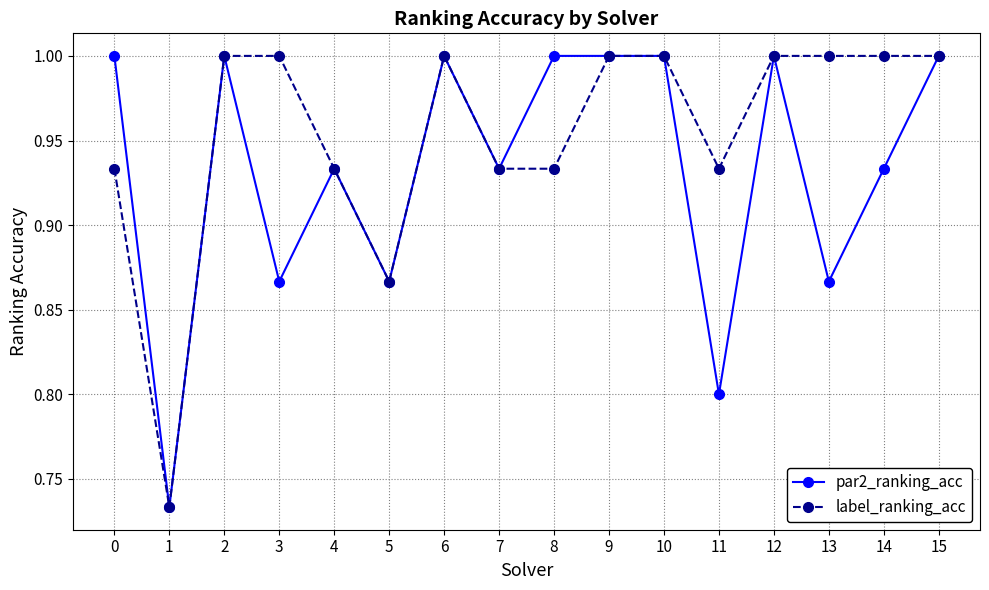

At 11, list the series in order from largest to smallest.

label_ranking_acc, par2_ranking_acc